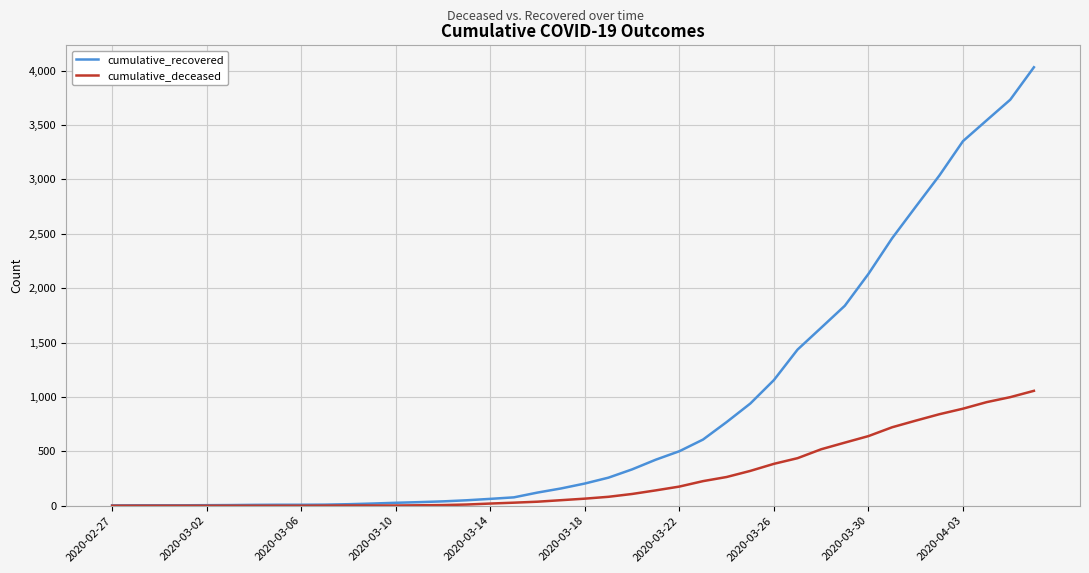

What is the maximum value for cumulative_recovered?

4030